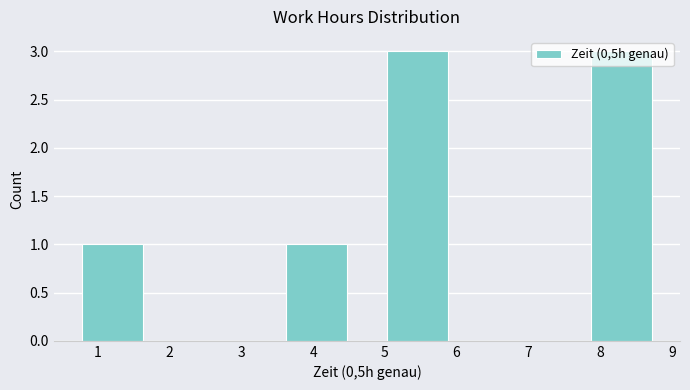

How tall is the bar that spans 3.3 to 4.8 on the x-axis? Neither the bar edges nor the heights are printed on the chart, so give them approximately, as read against the axes.

1